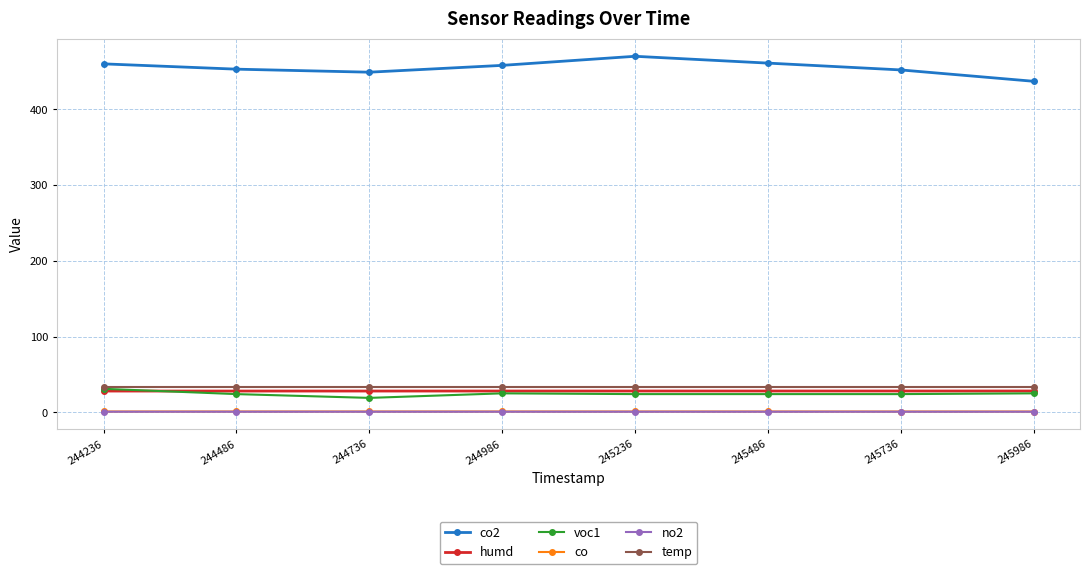

At which label does voc1 reach its peak?

244236